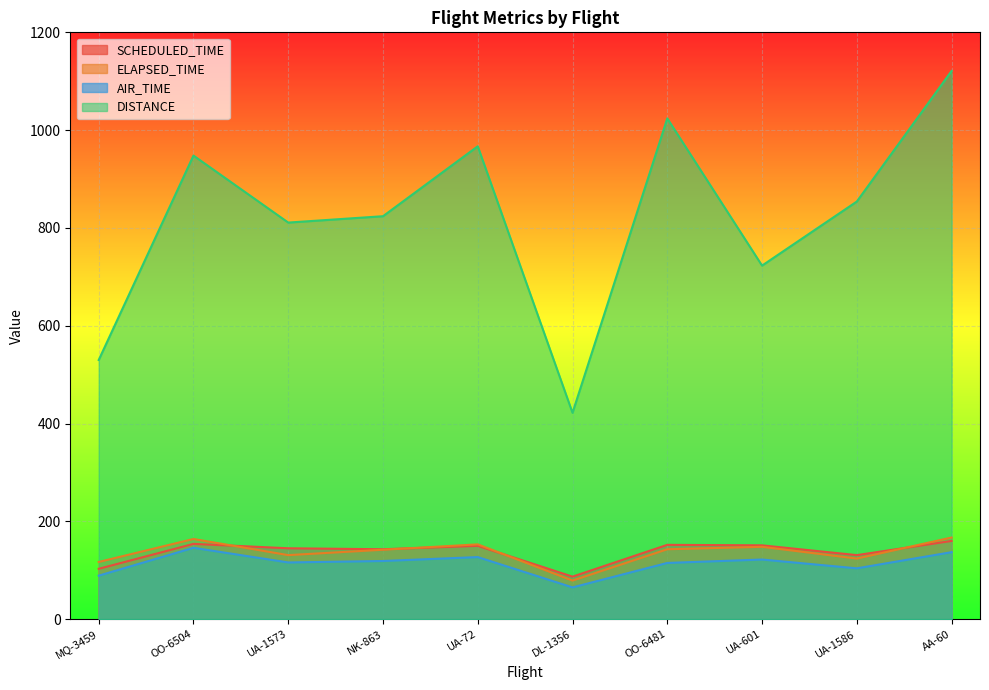

What is the approximate value of ELAPSED_TIME at OO-6481?

143